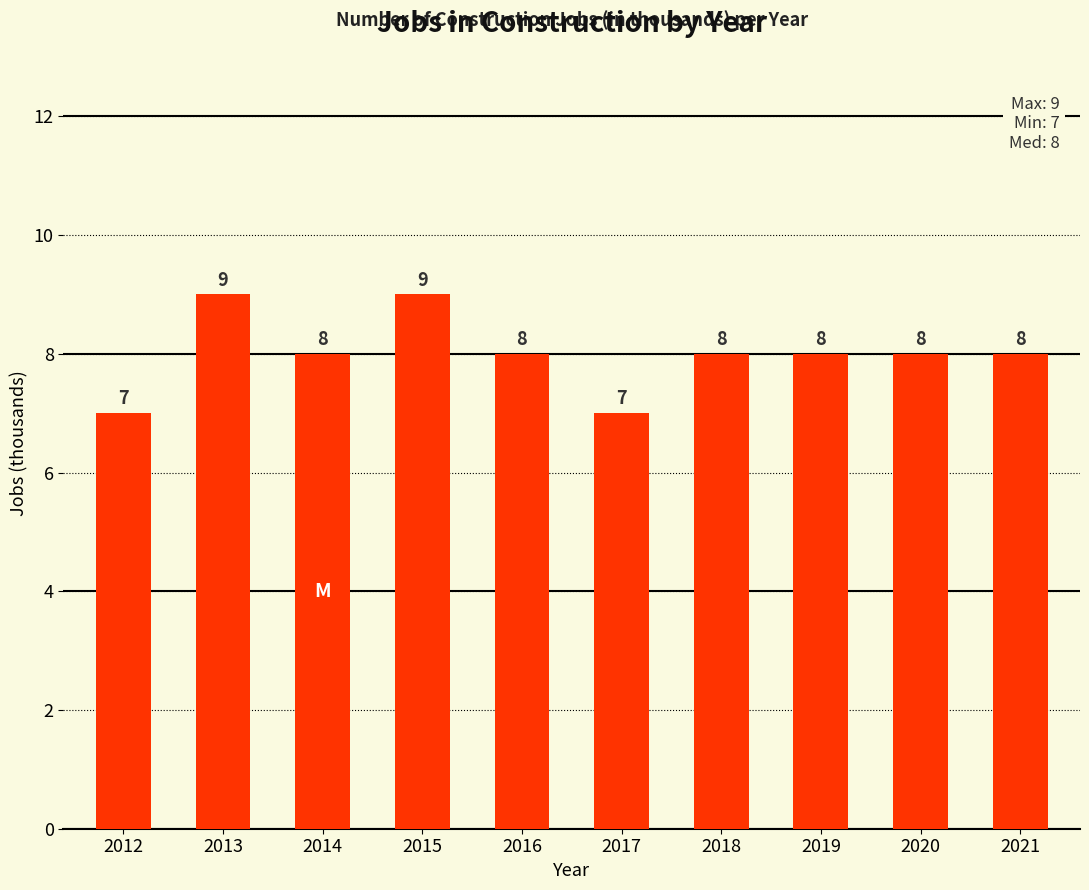

What is the ratio of the value at 2017 to the value at 2021?

0.9